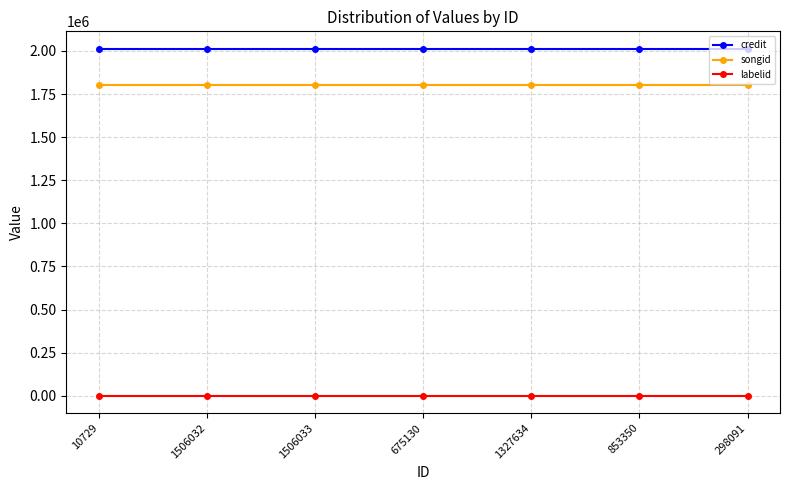

True or false: songid and labelid intersect in this chart.

False